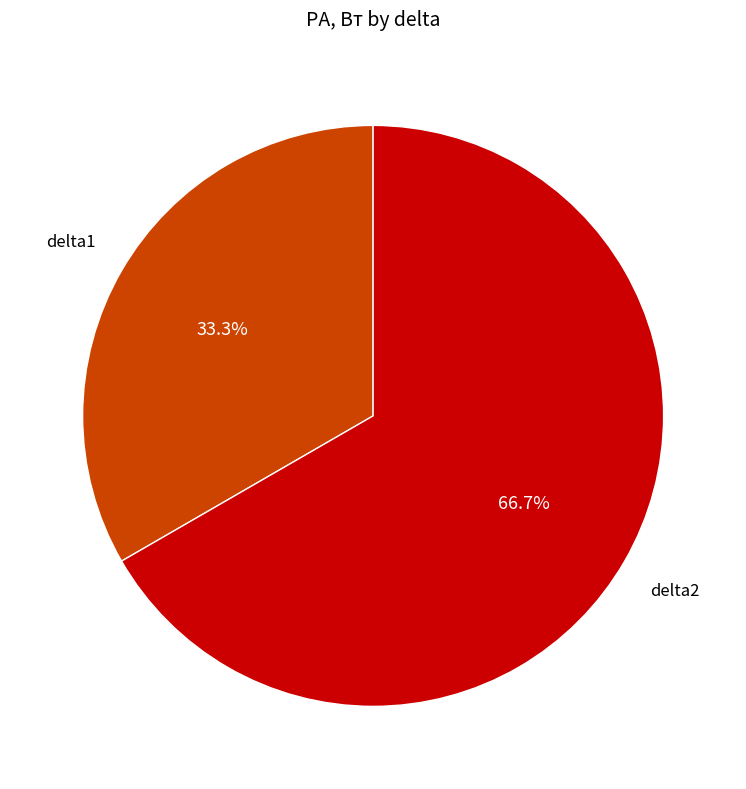

Is the sum of delta1 and delta2 greater than half?

Yes